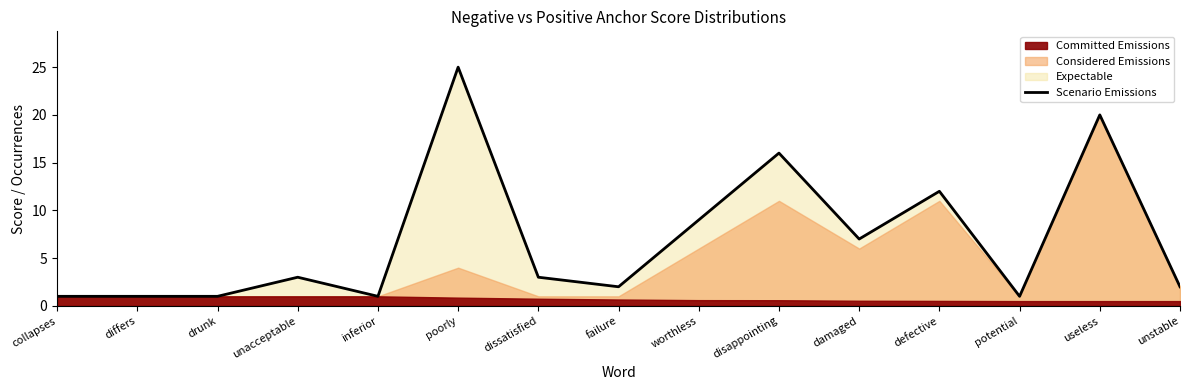

What position from the right is defective?

4